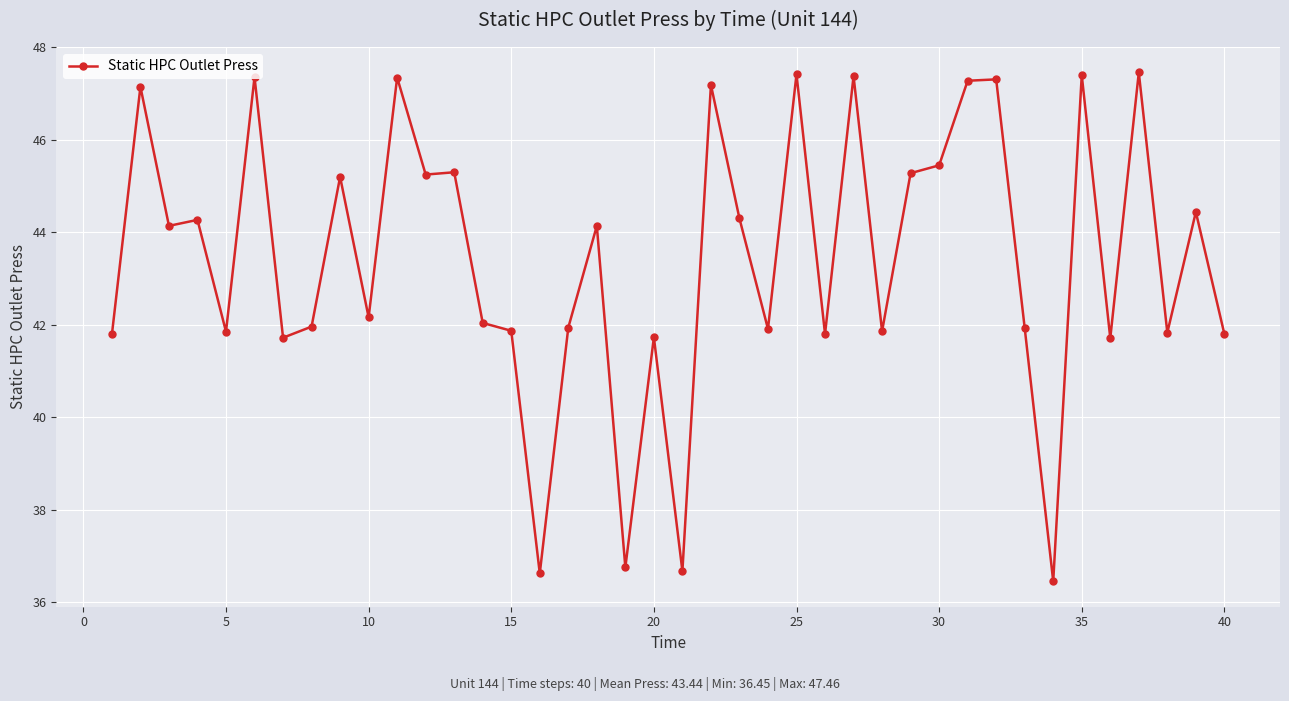

What is the minimum value shown in the chart?

36.5